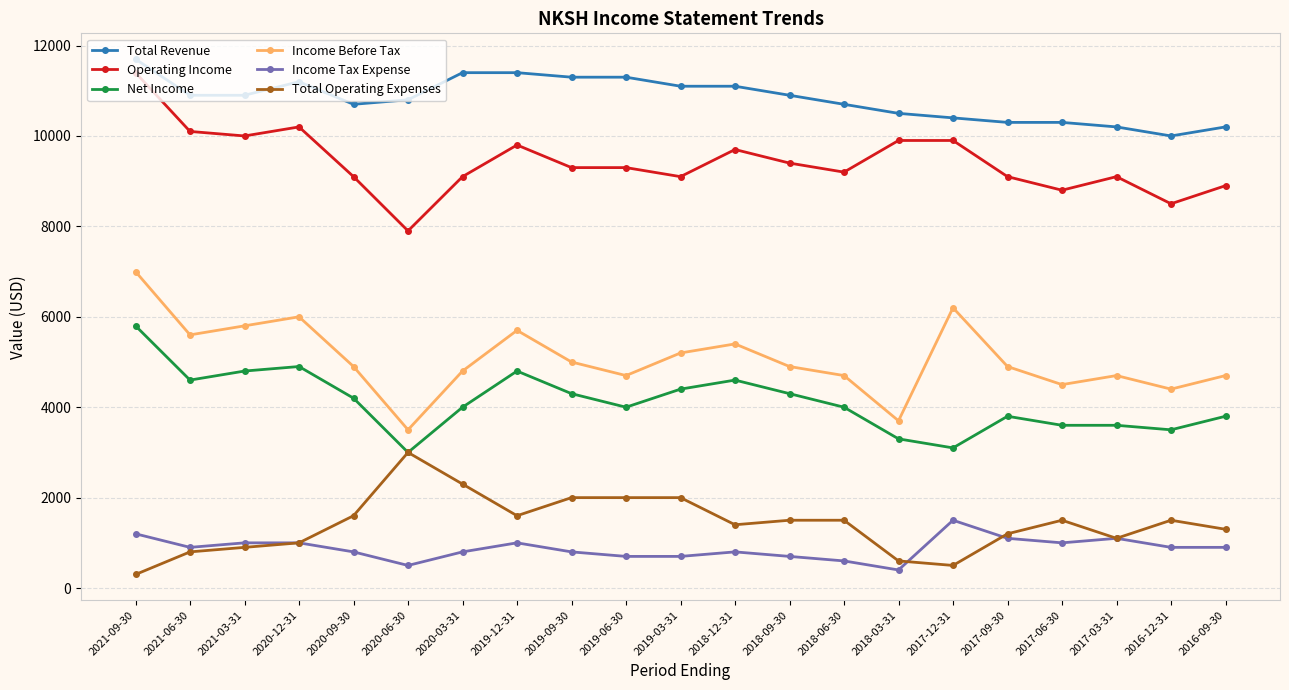

Is this an area chart (filled region under the line)?

No